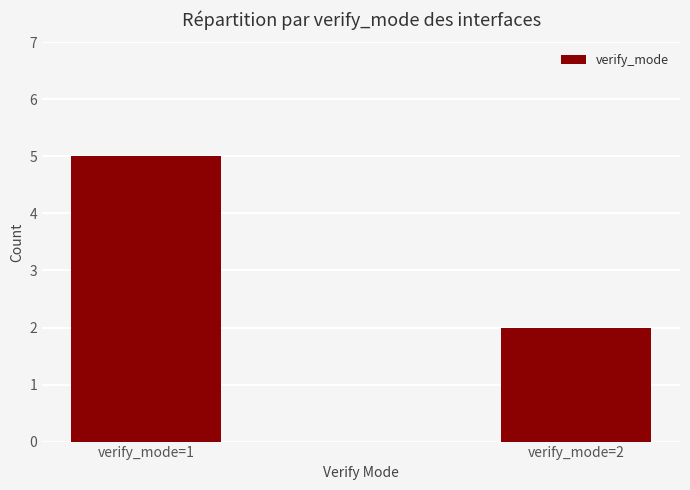

Does the chart contain stacked bars?

No